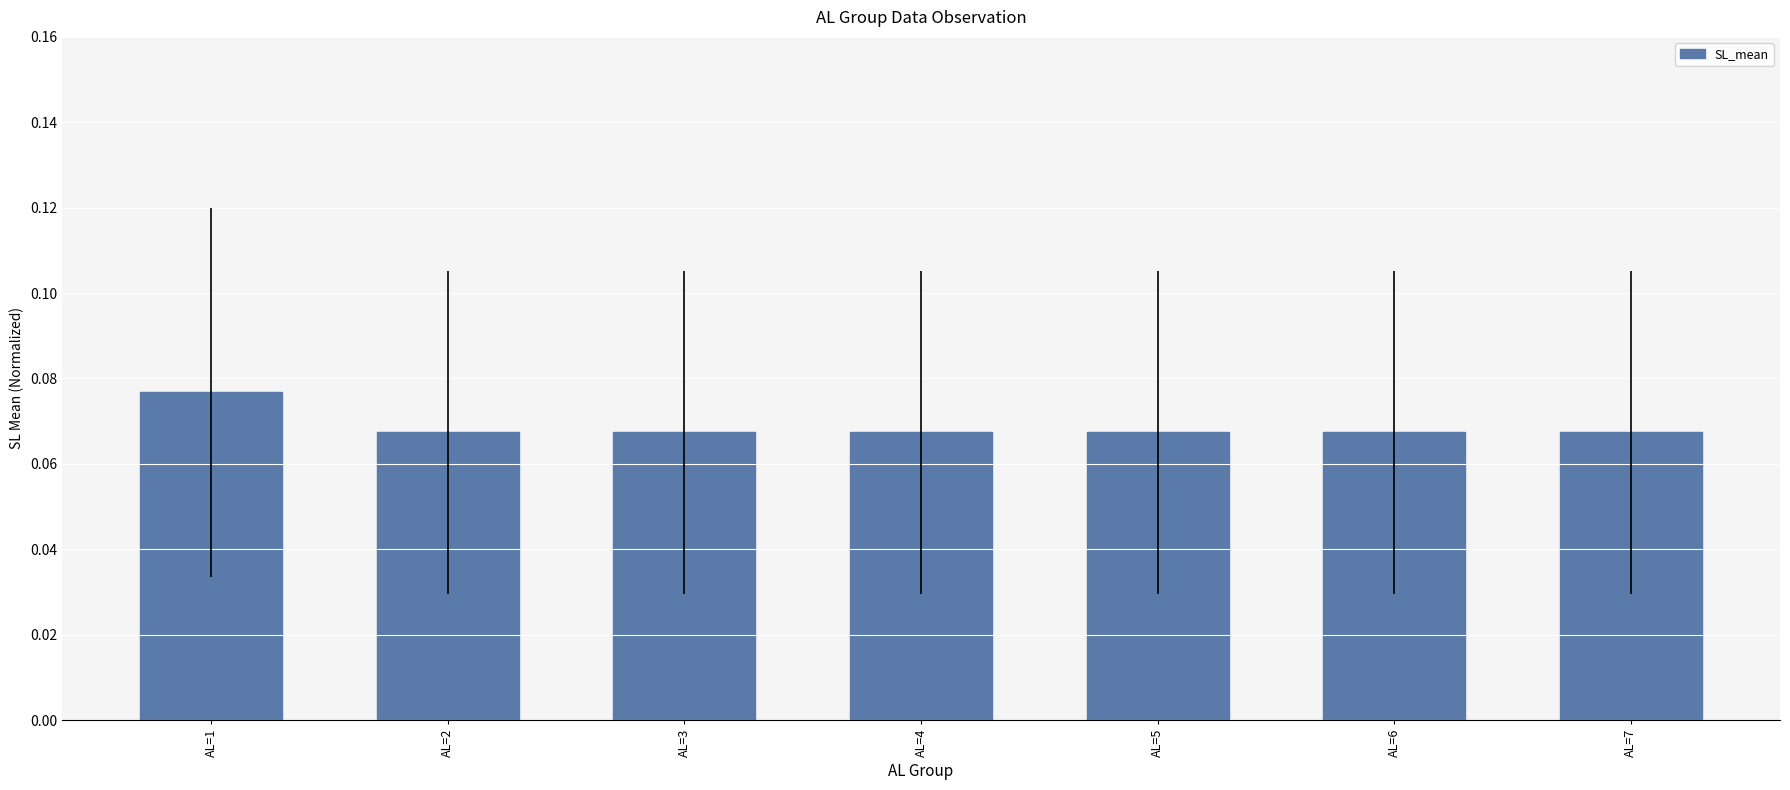

Which category has the highest value across all series?

AL=1